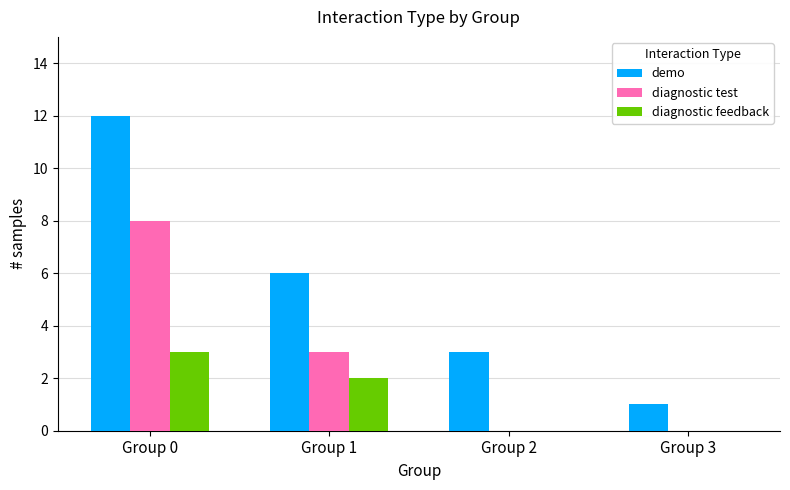

The diagnostic test series shows 5 at Group 1. True or false?

False